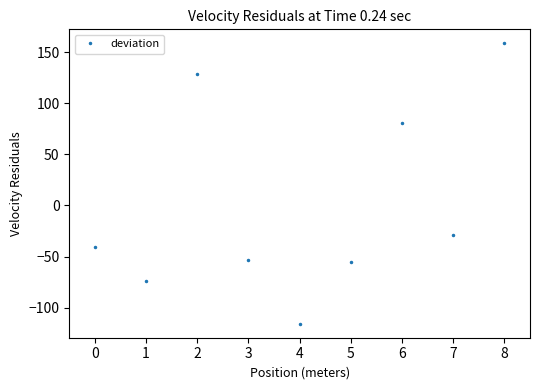

How many values are below -40?

5